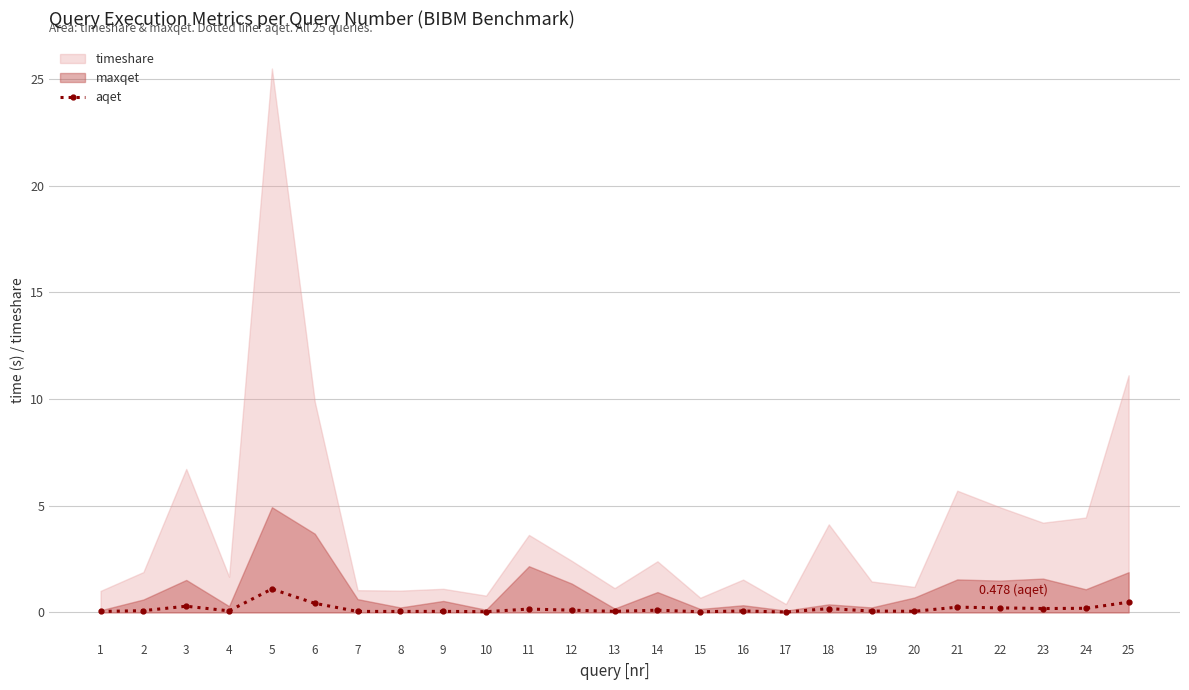

How many data points does each series have?

25